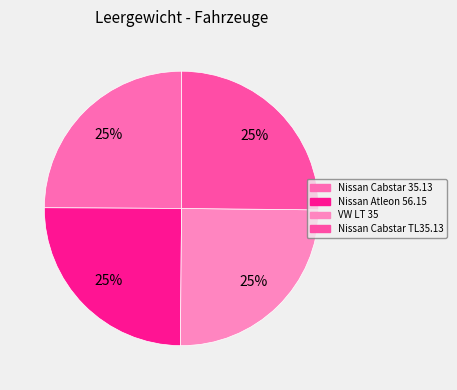

How many slices are in this pie chart?

4